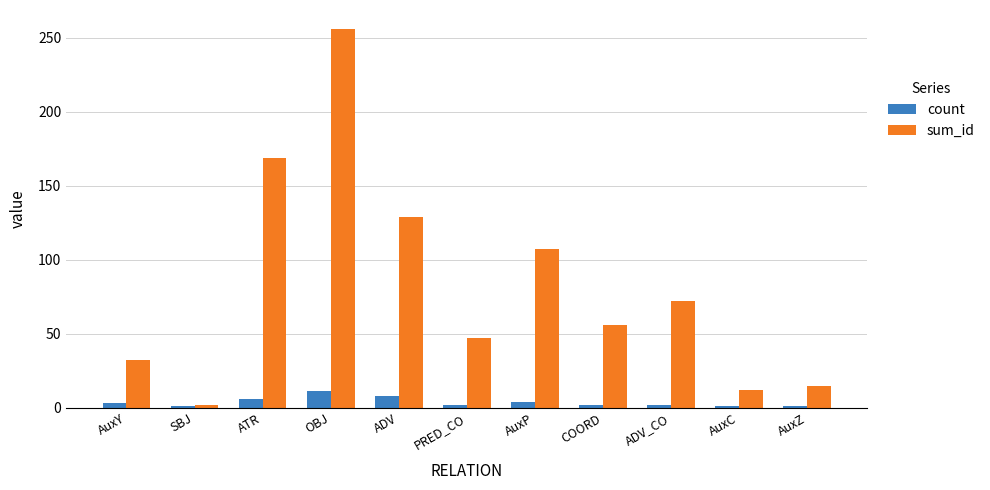

Where does the sum_id series first go above 56?

ATR